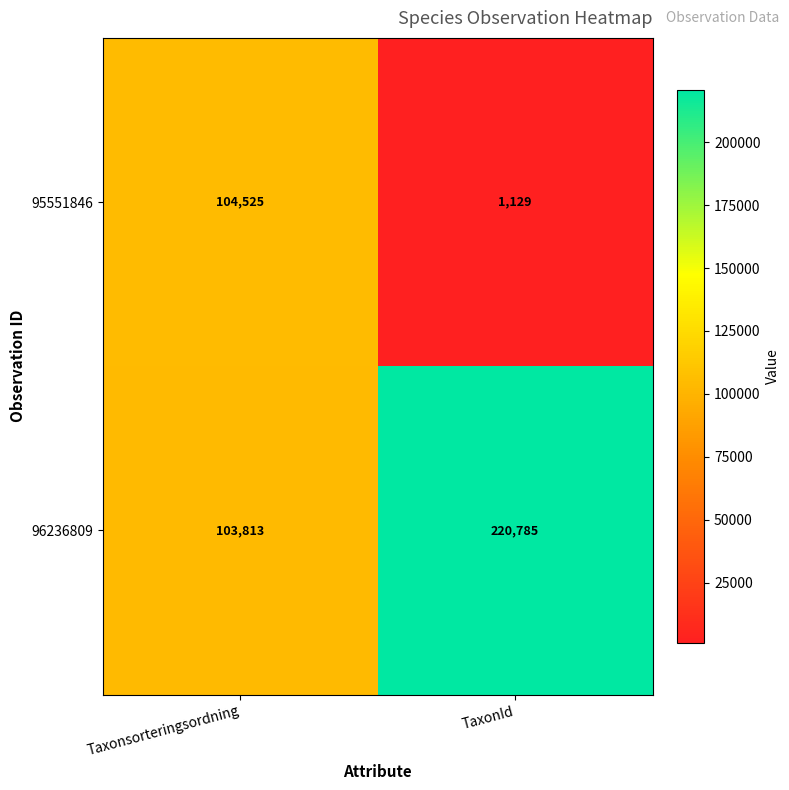

List the series in order of their overall mean, lowest first.

95551846, 96236809